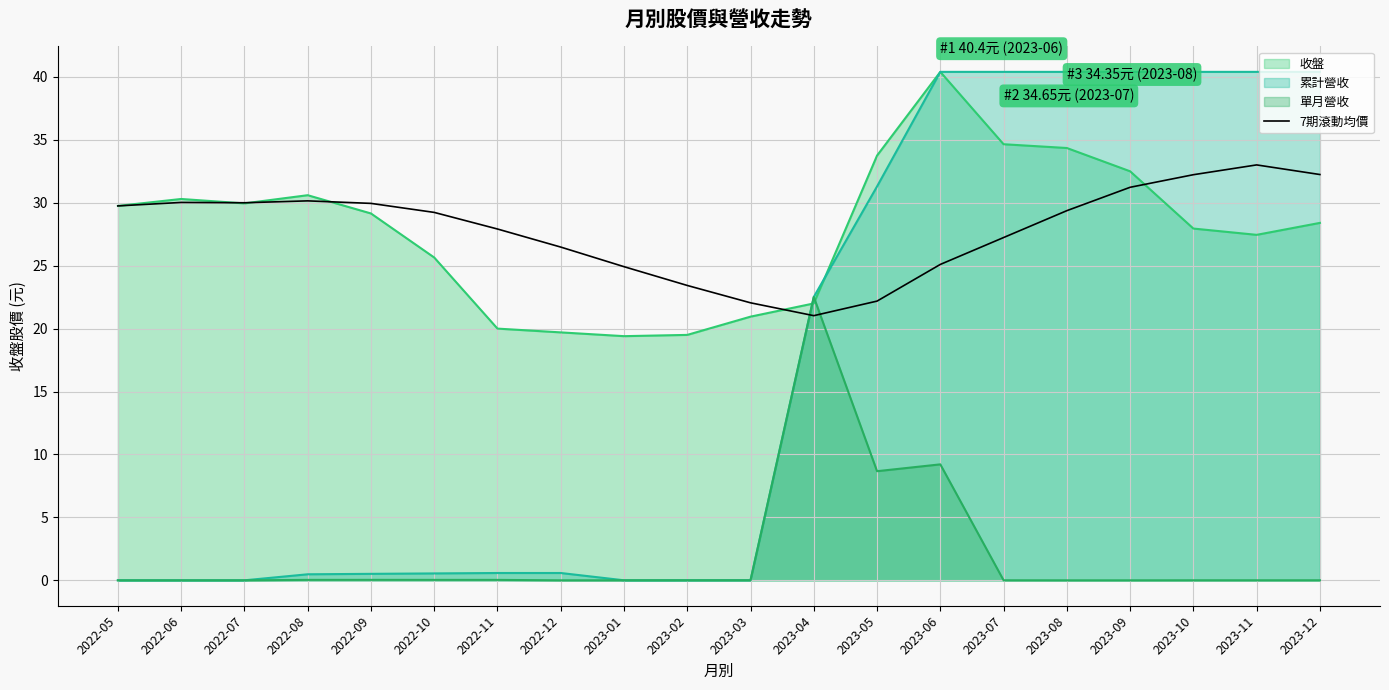

How many interior local peaks (higher than both neighbors) does the data have?

3